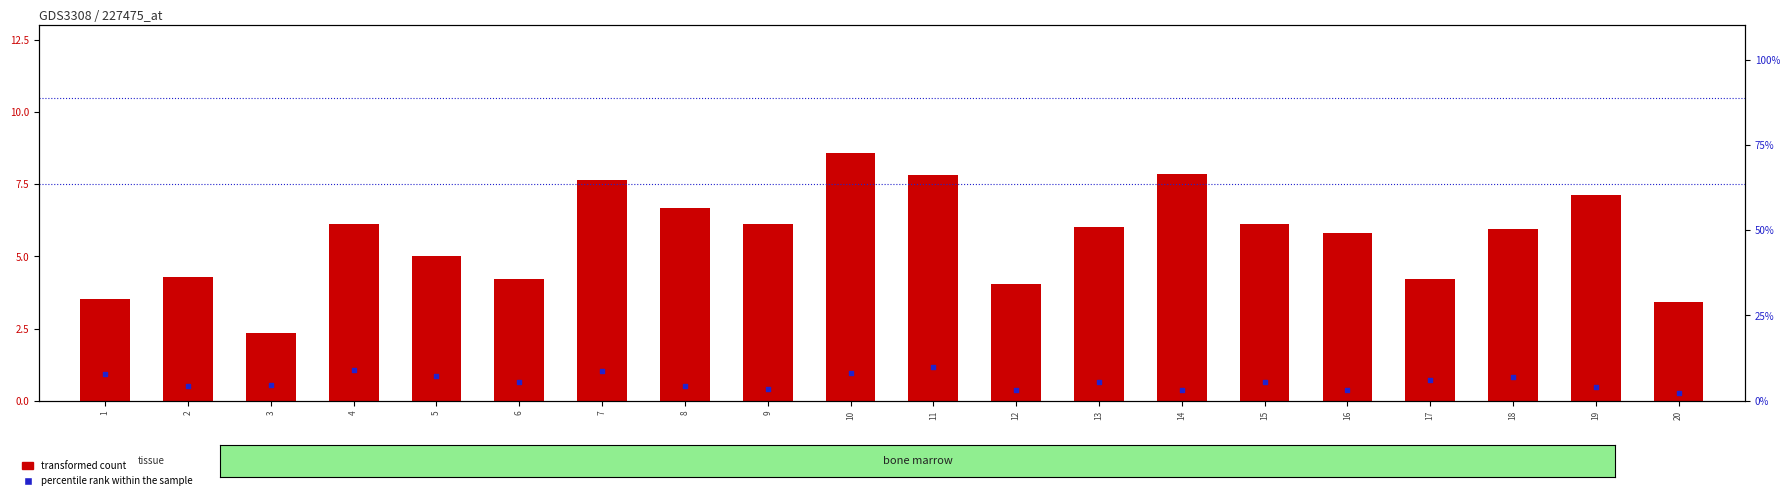

Which series contains the lowest Y value?

percentile rank within the sample